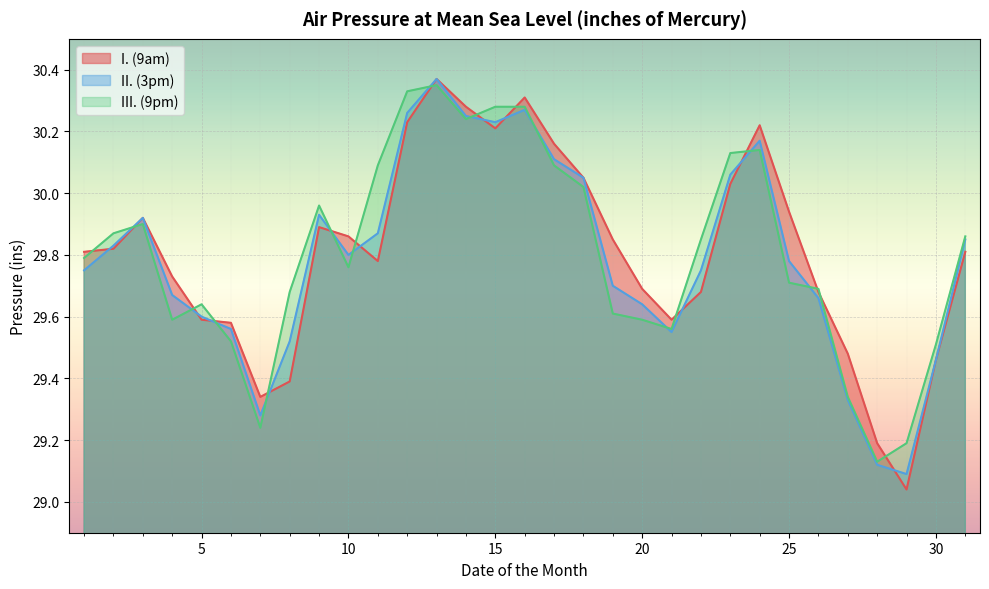

The value of II. (3pm) at 3 is 48.3. True or false?

False